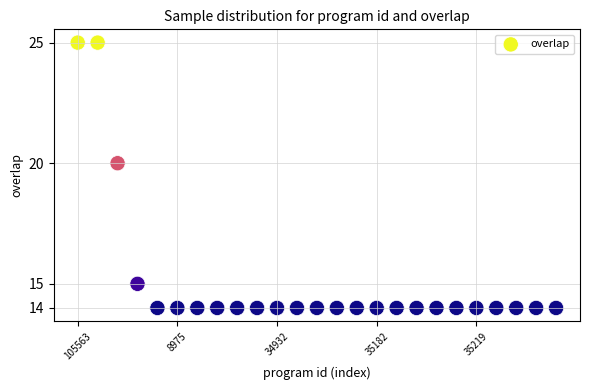

What Y value in the scatter plot is closest to 19?

20